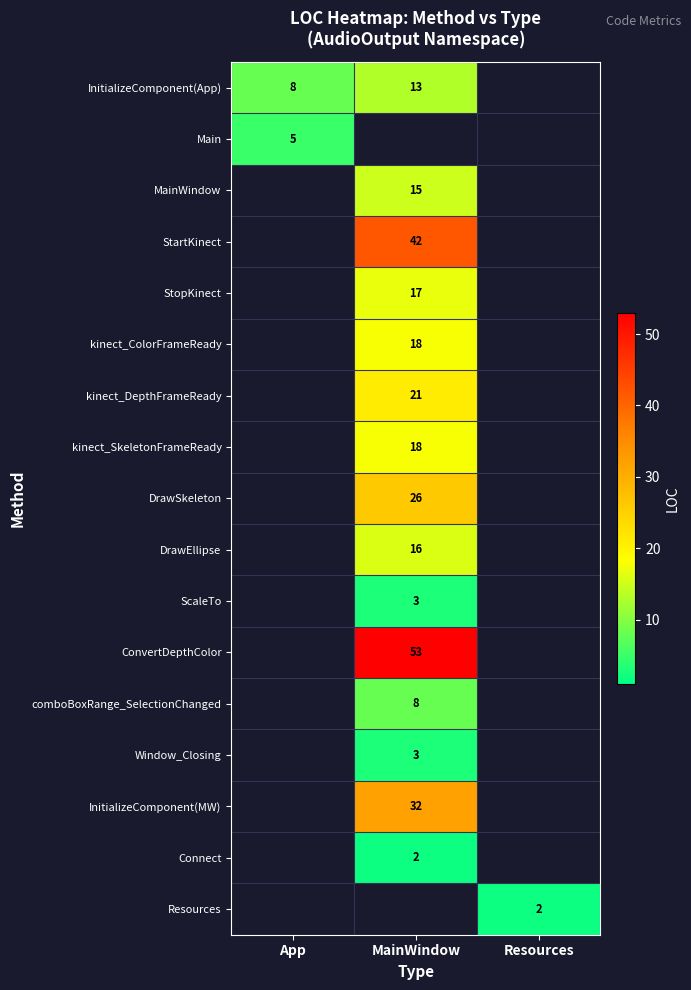

The value of InitializeComponent(App) at MainWindow is 5. True or false?

False